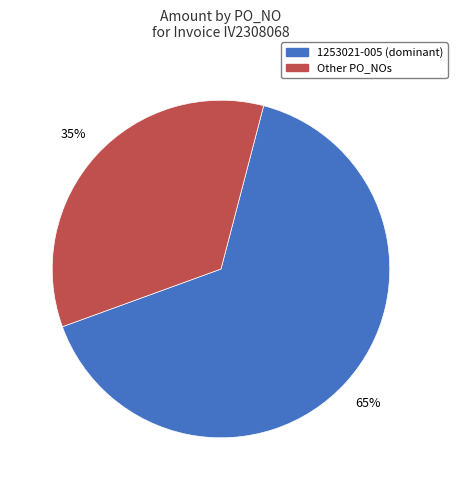

Is there a majority slice in this chart?

Yes